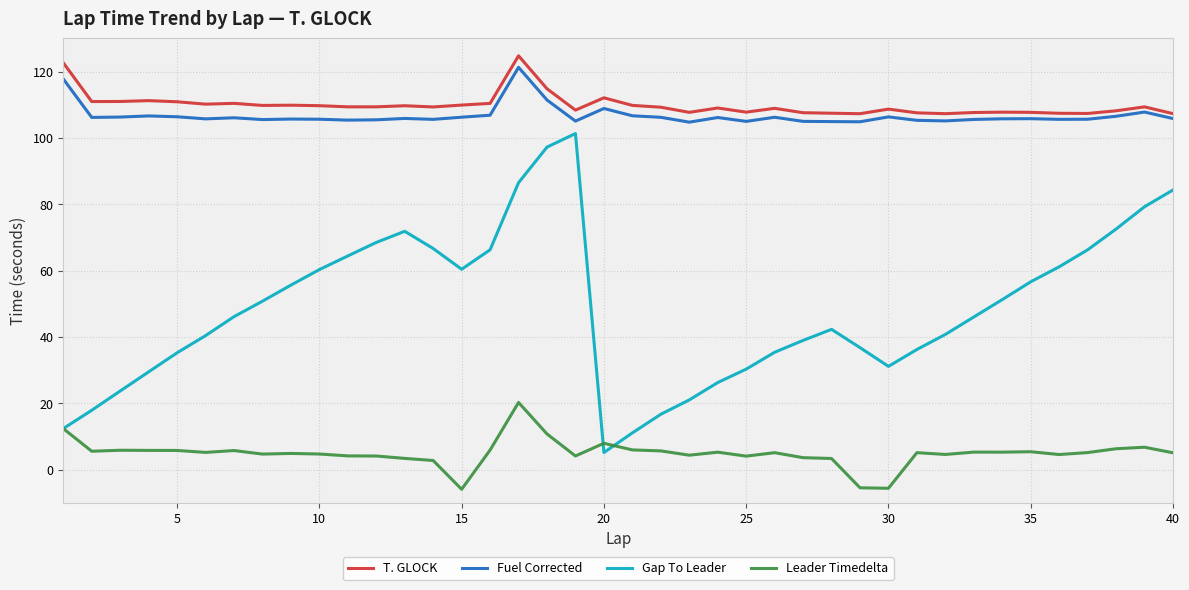

True or false: T. GLOCK and Gap To Leader intersect in this chart.

False